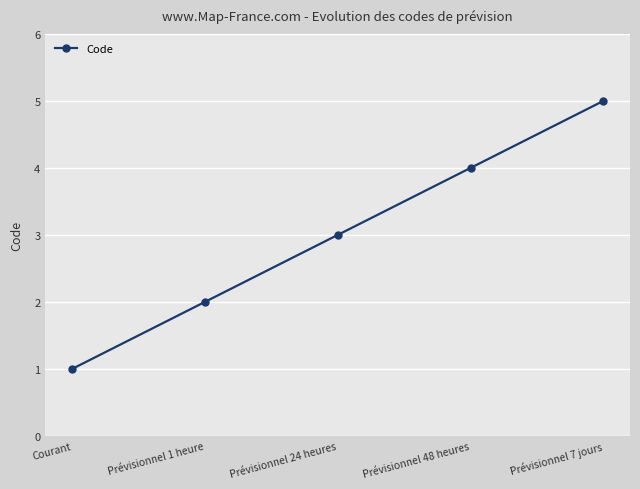

What is the label of the 2nd point from the right?

Prévisionnel 48 heures